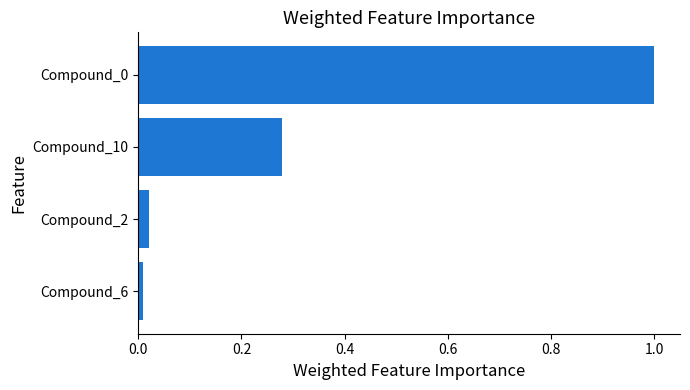

What is the label of the 4th bar from the top?

Compound_6